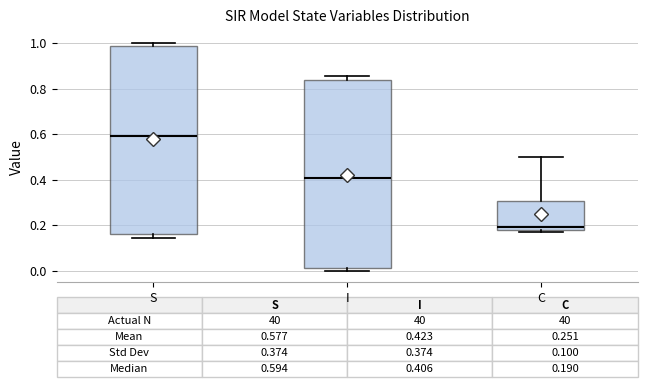

Which box has the highest median line?

S